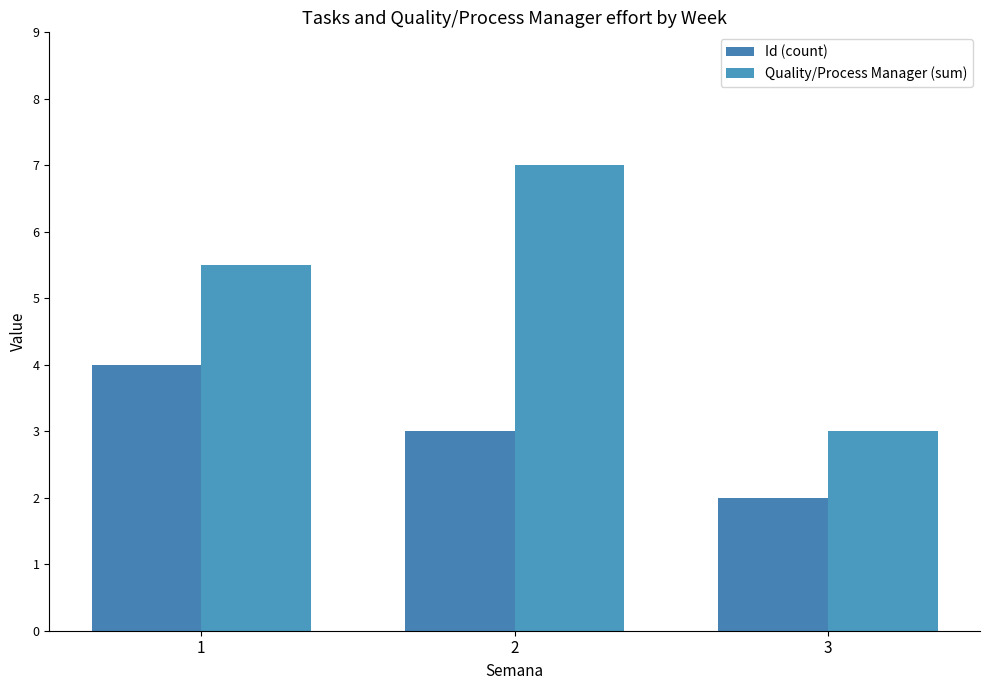

How many groups of bars are there?

3